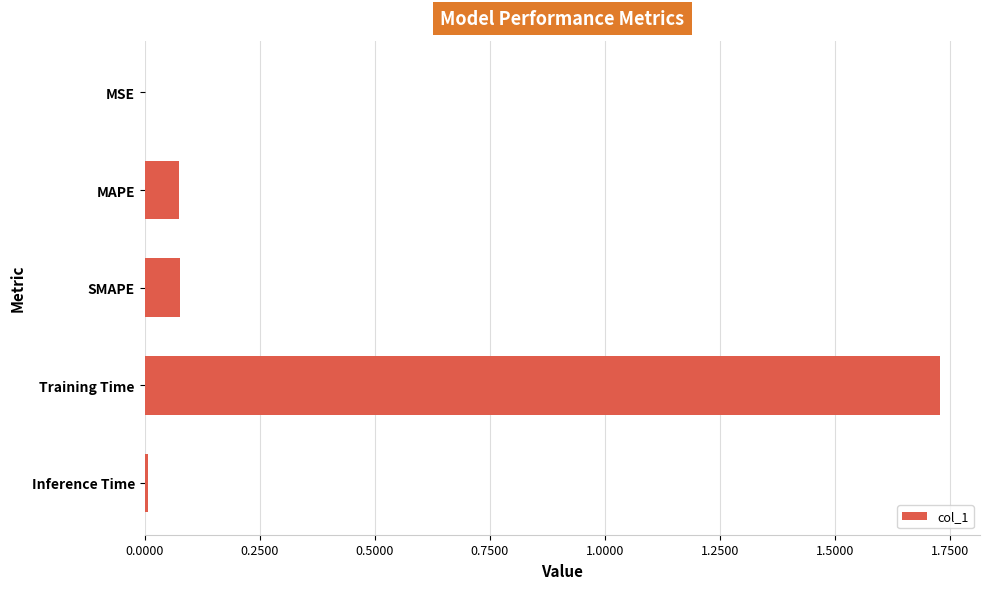

Which has a higher value, MAPE or Inference Time?

MAPE